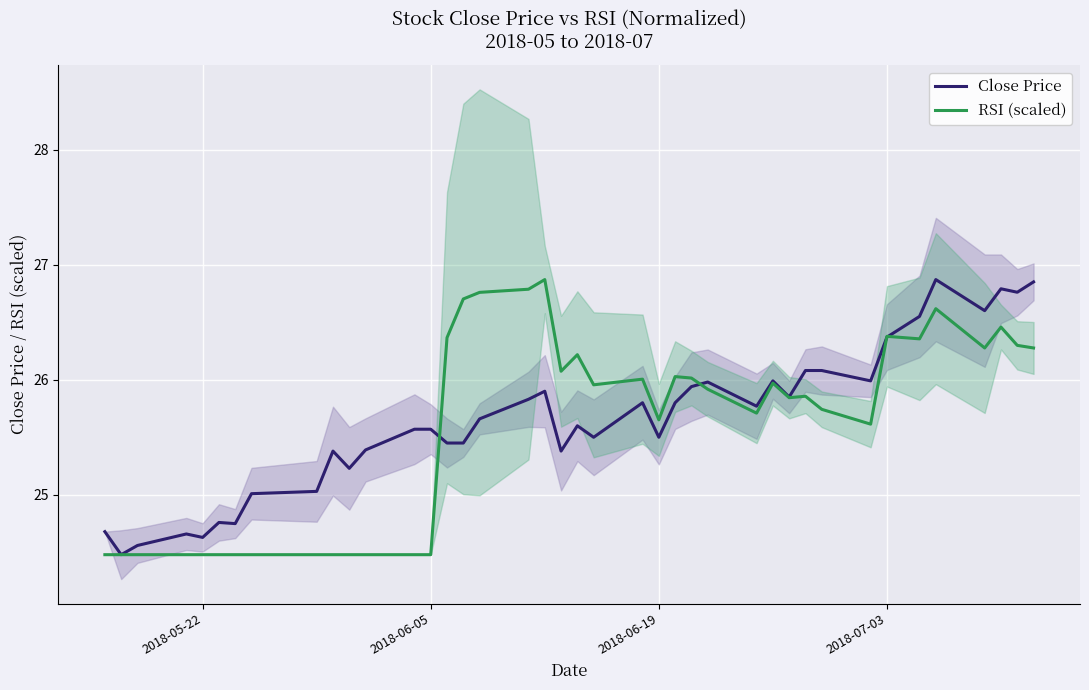

What is the minimum value for RSI (scaled)?

24.5